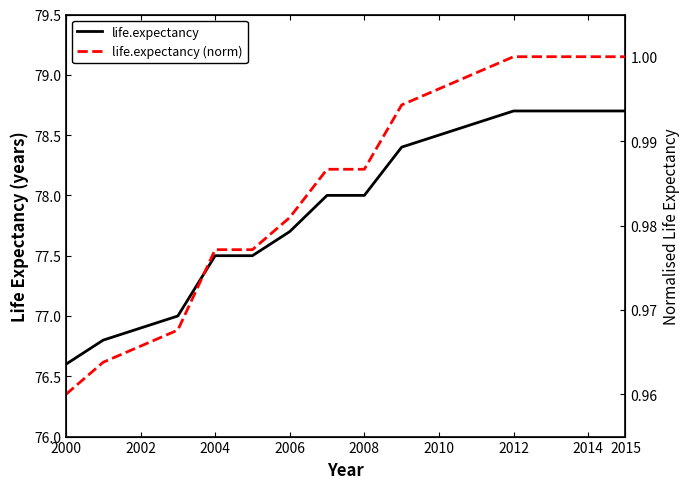

What is the smallest value displayed?

1.0